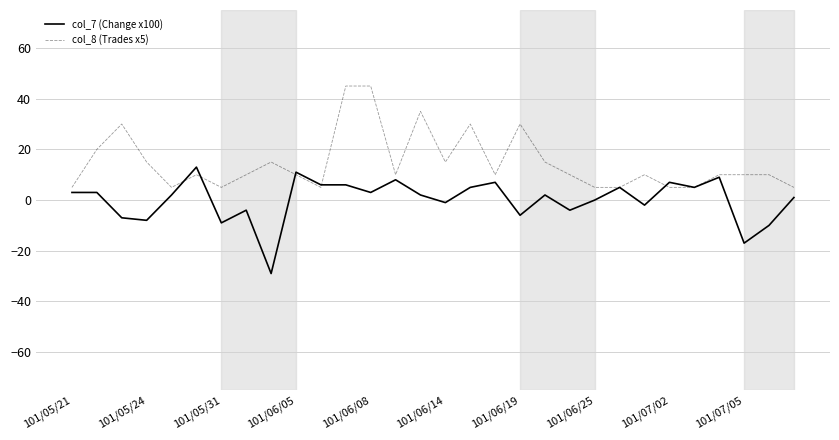

What is the minimum value for col_7 (Change x100)?

-29.0